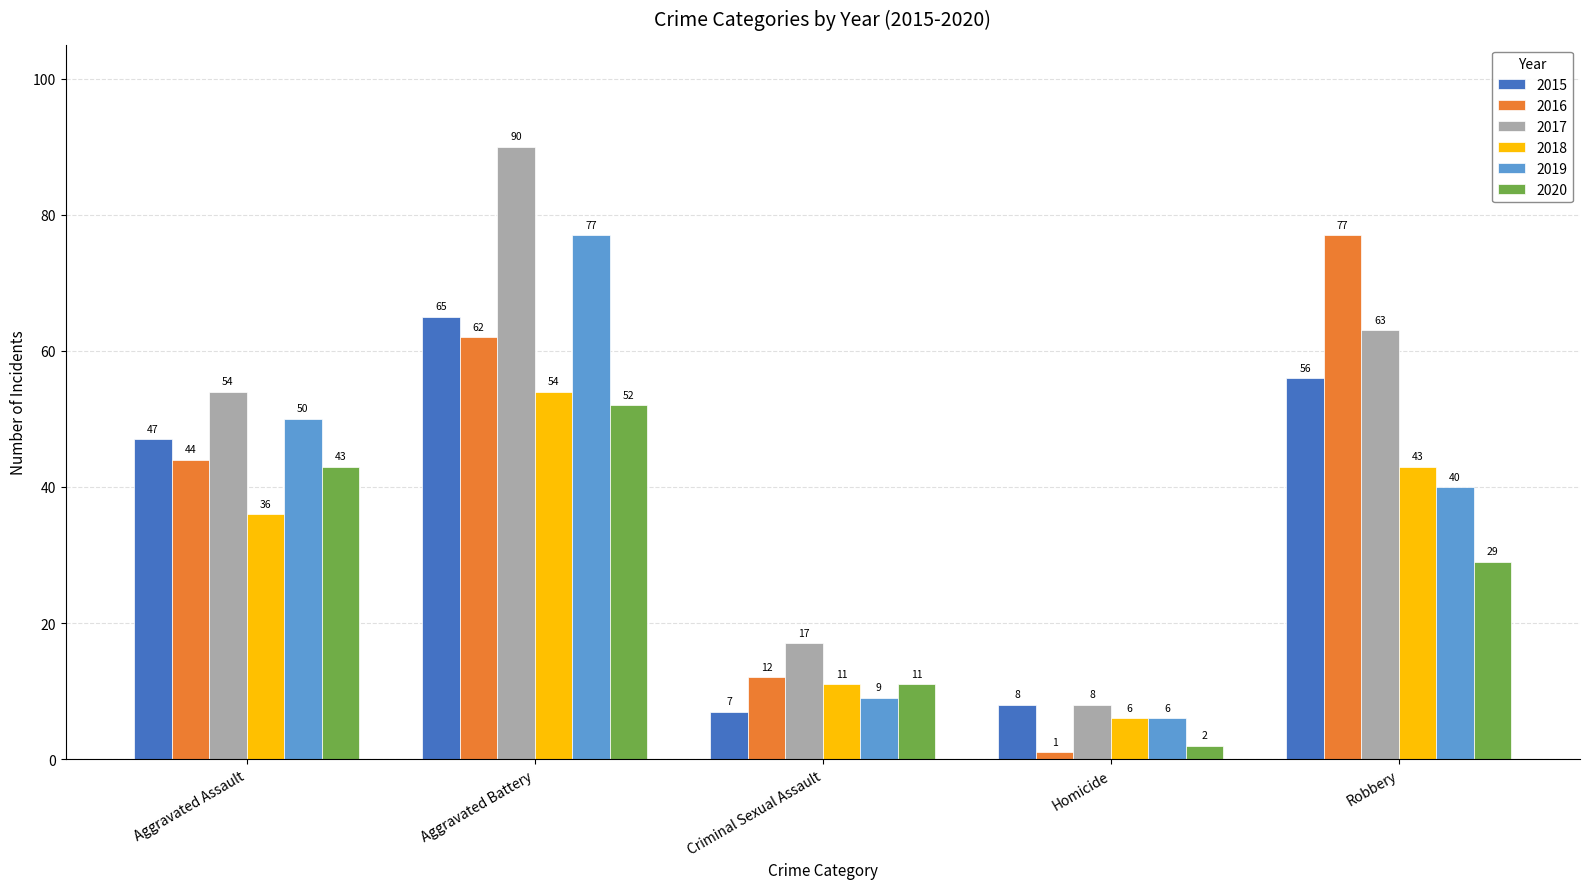

List the labels in order of 2015 value, largest first.

Aggravated Battery, Robbery, Aggravated Assault, Homicide, Criminal Sexual Assault